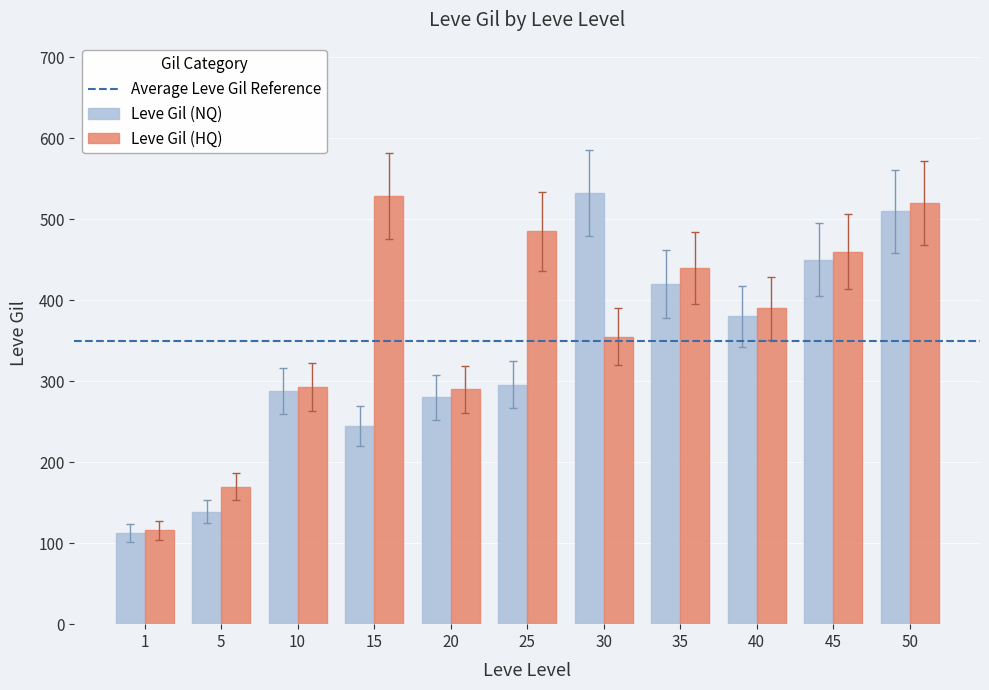

At which category is the sum across all series the highest?

50